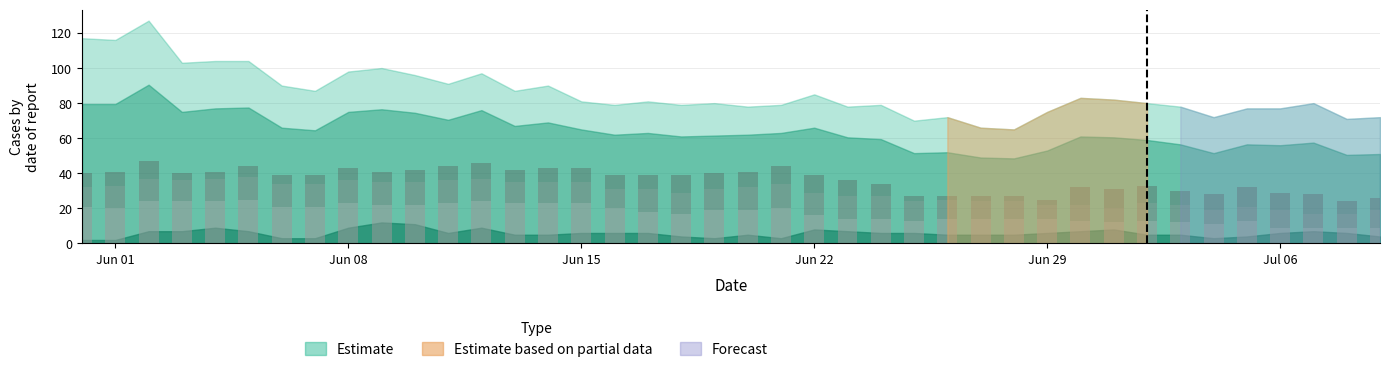

How many series are shown in this chart?

3